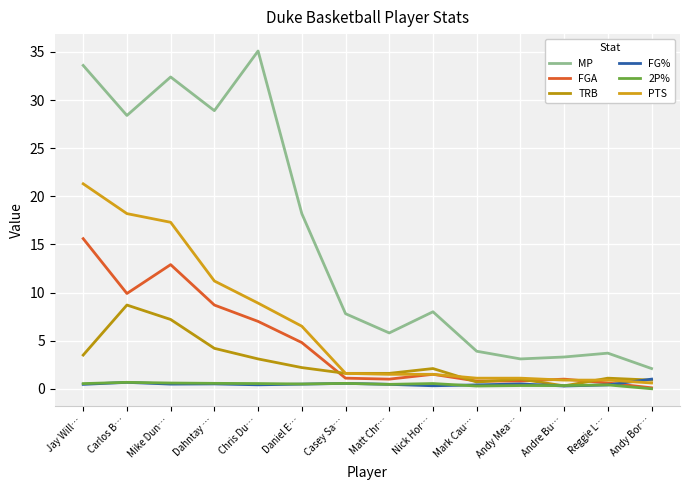

Is the value of MP at Andy Mea… greater than the value of TRB at Mark Cau…?

Yes